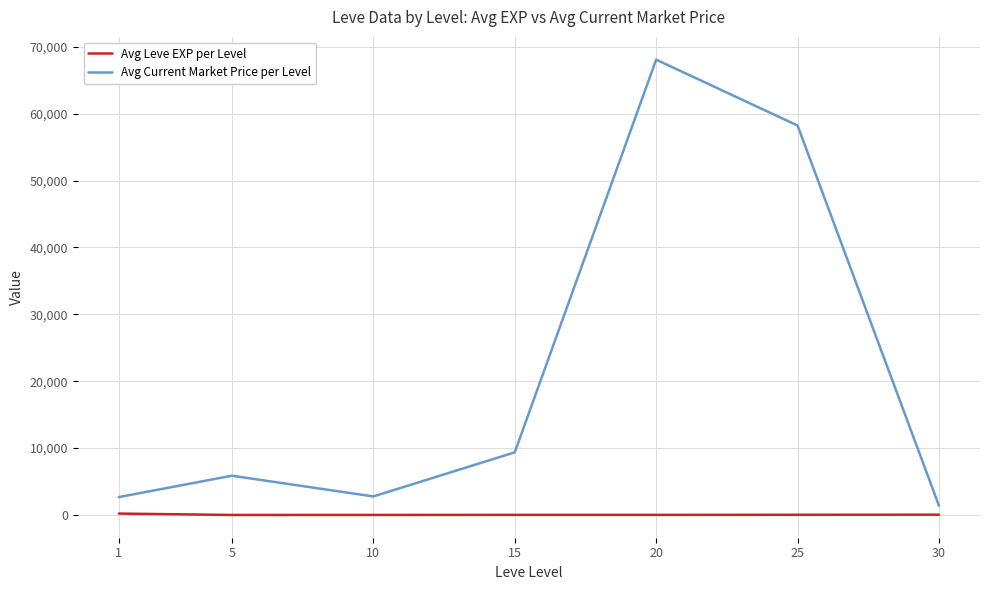

What is the maximum value for Avg Current Market Price per Level?

68070.5